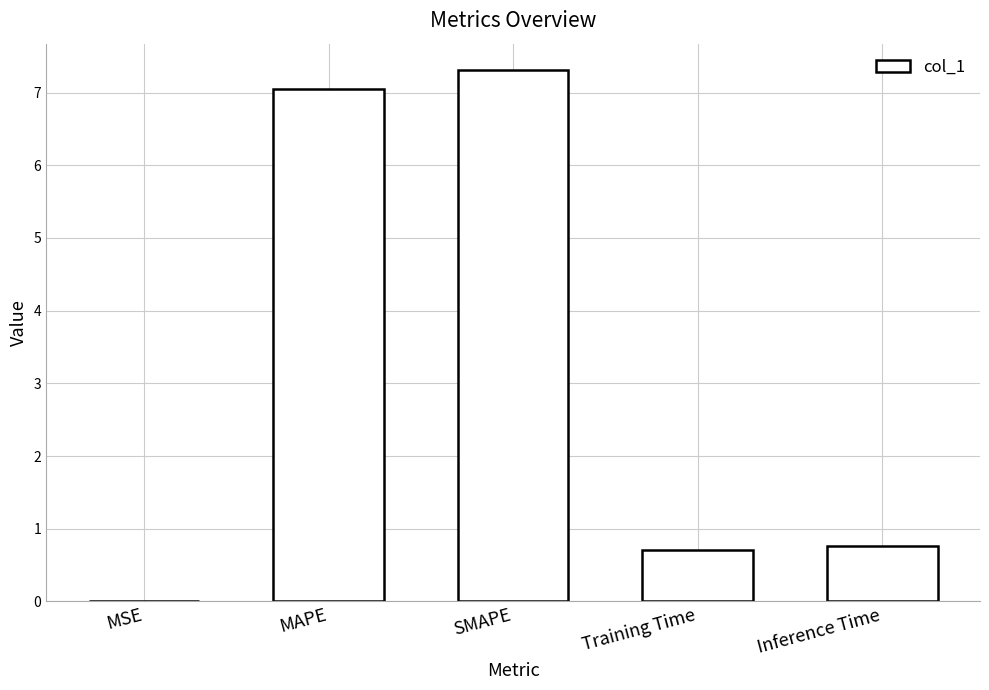

Approximately how many times larger is the value at Inference Time compared to SMAPE?

0.1